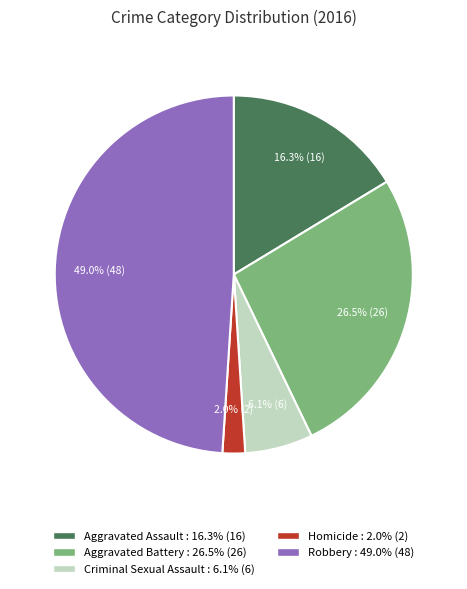

What percentage is NOT represented by Aggravated Battery?

73.5%